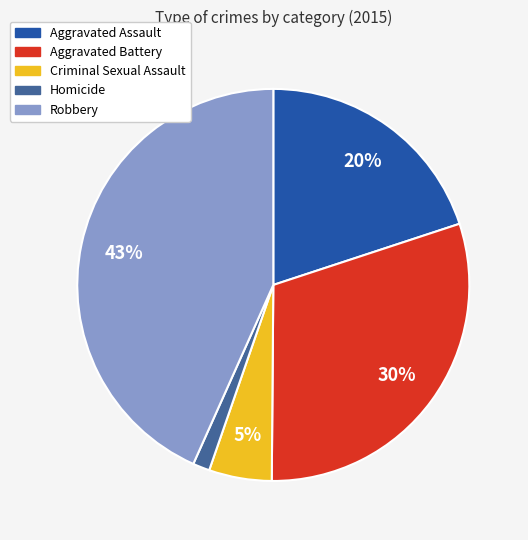

Is the sum of Robbery and Criminal Sexual Assault greater than half?

No